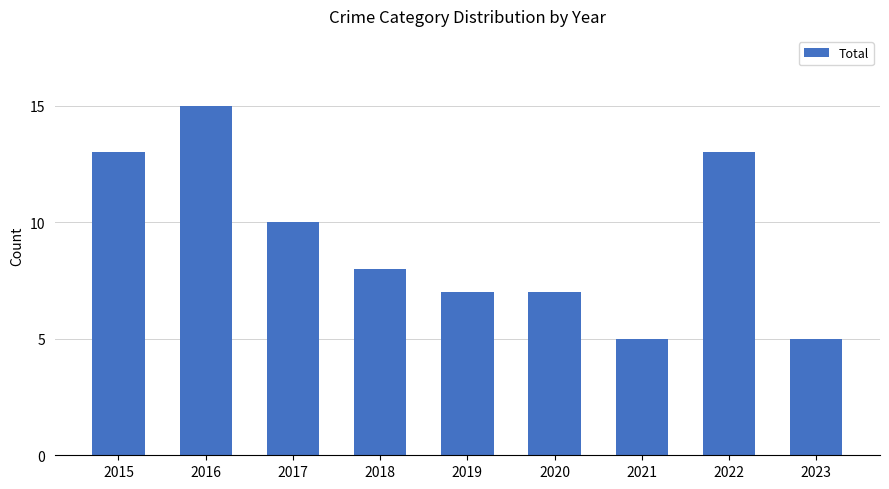

The chart shows a value of 2 at 2019. True or false?

False